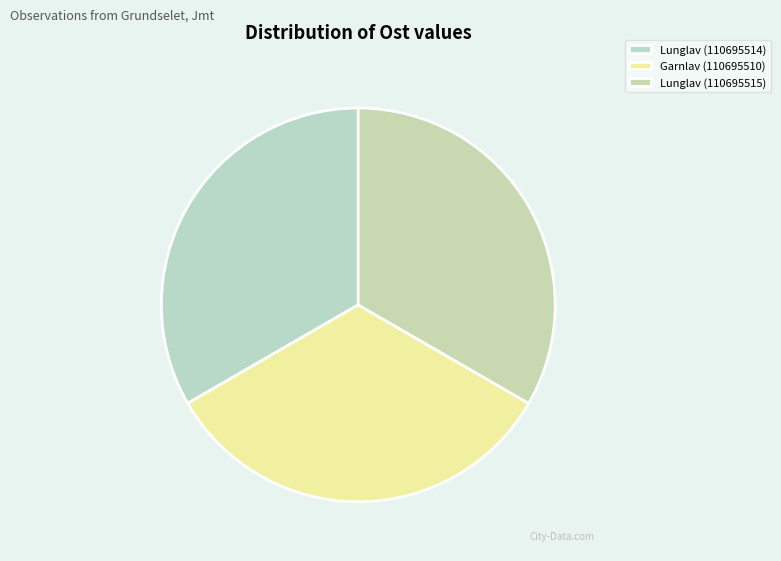

Which slice is the largest?

Lunglav (110695515)